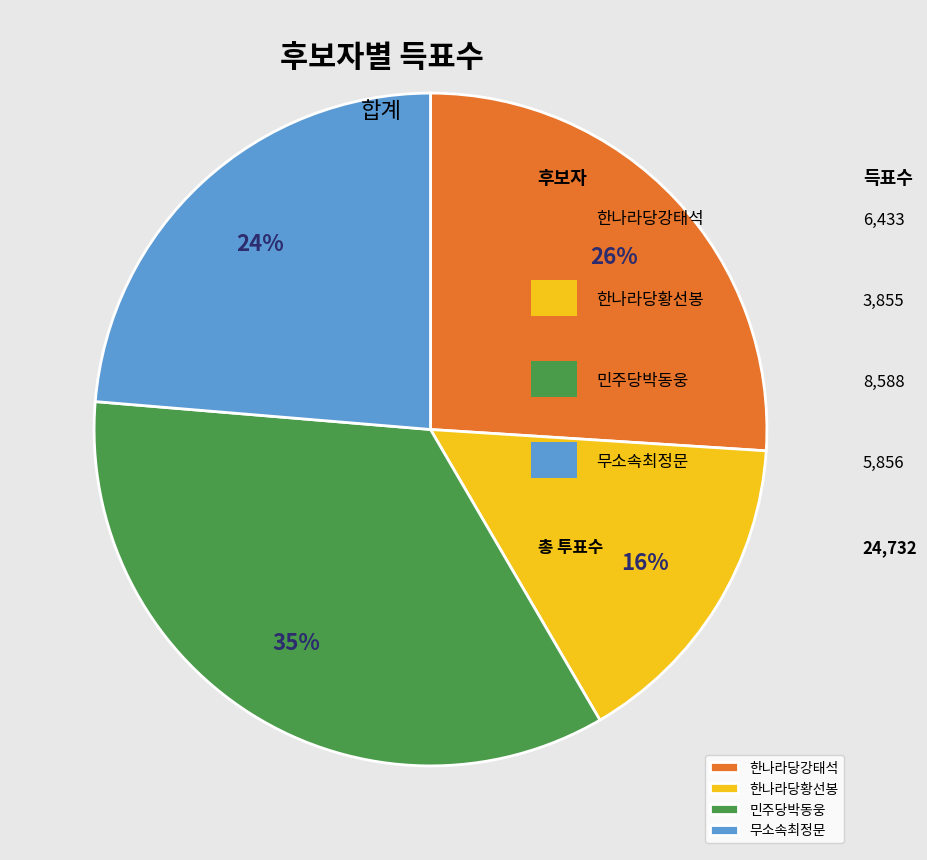

What is the largest slice in the pie chart?

민주당박동웅